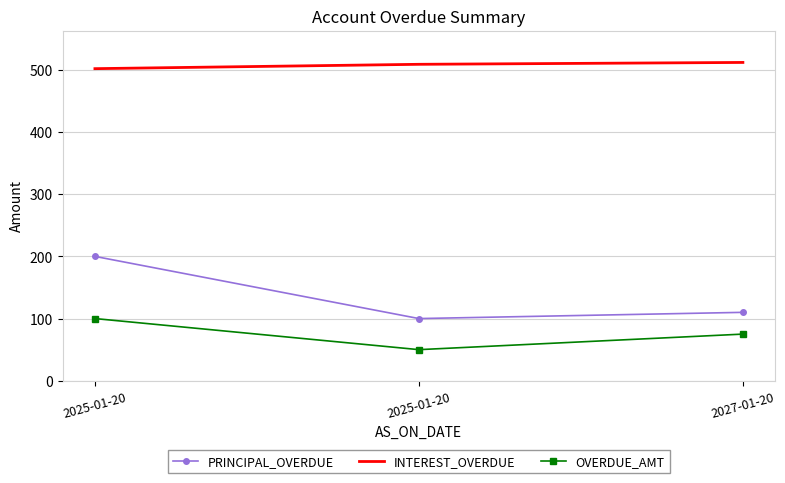

Which series has the widest spread of values?

PRINCIPAL_OVERDUE